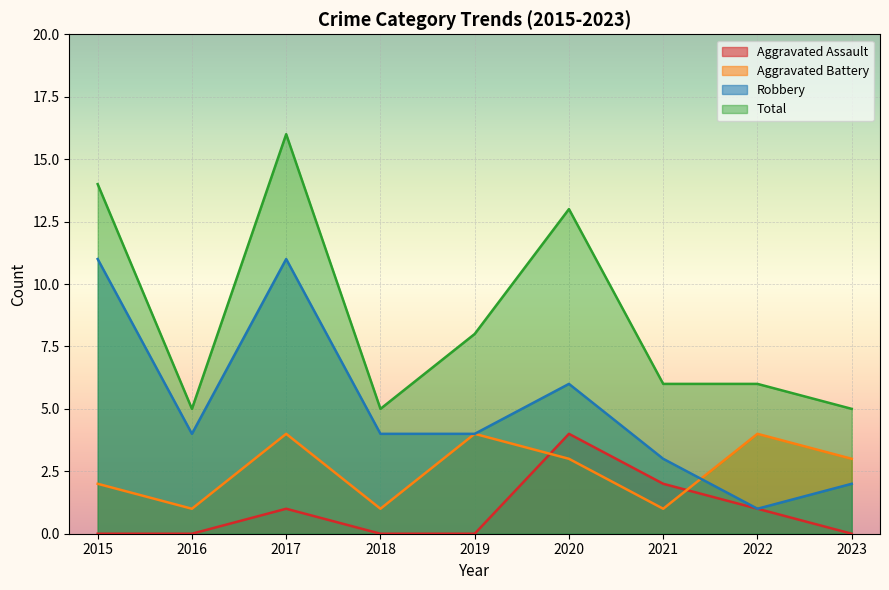

Read the Aggravated Assault value at 2021.

2